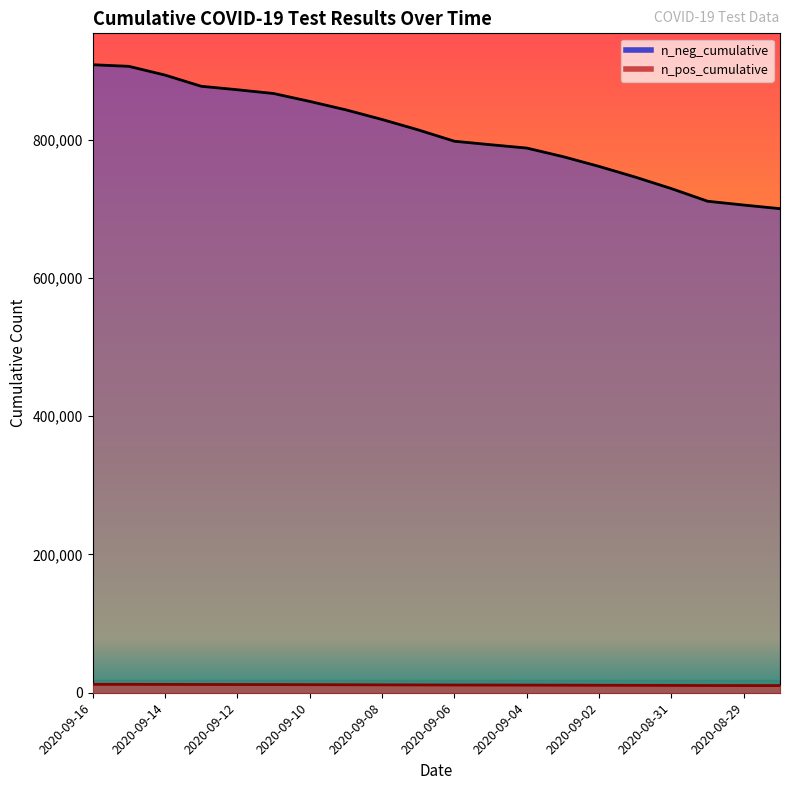

At which label does n_neg_cumulative reach its peak?

2020-09-16